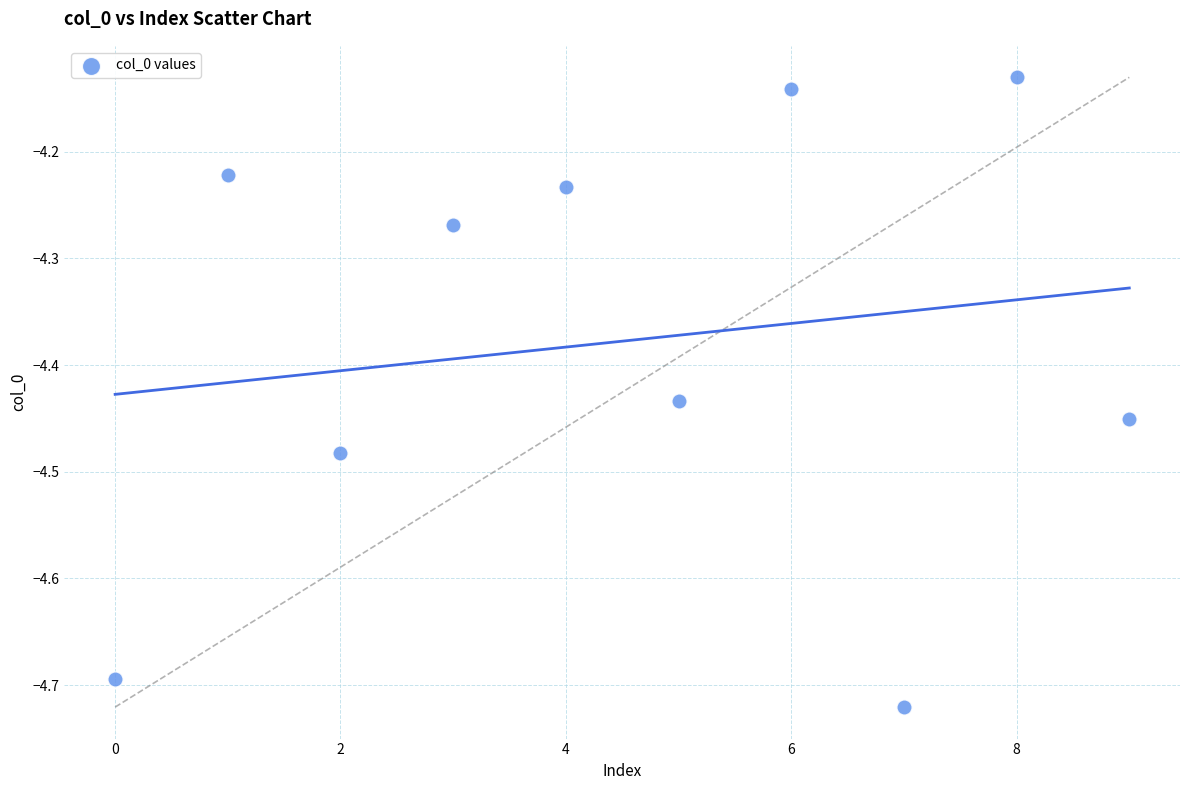

What is the range of Y values (max minus min)?

0.6